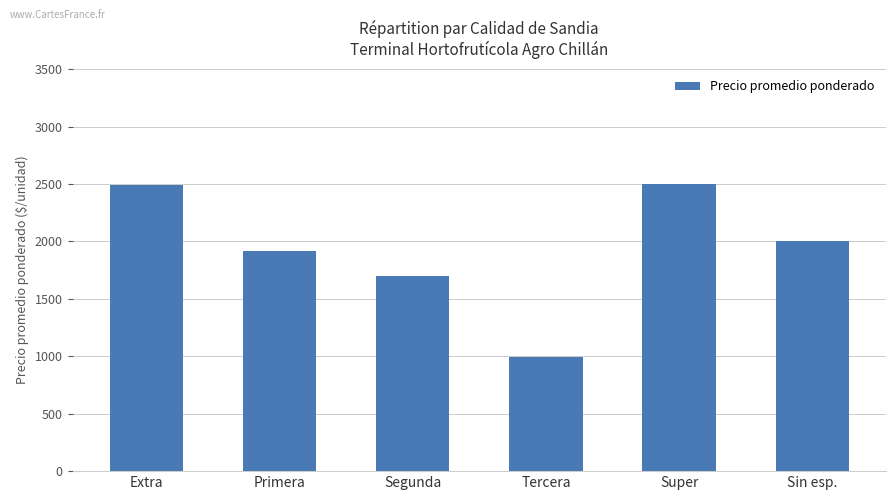

At which label is the value closest to 1746?

Segunda